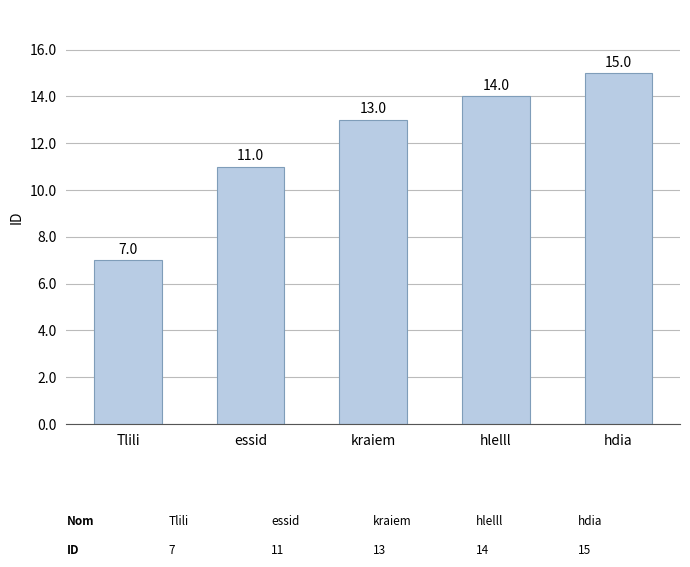

Which label corresponds to the smallest value in the chart?

Tlili